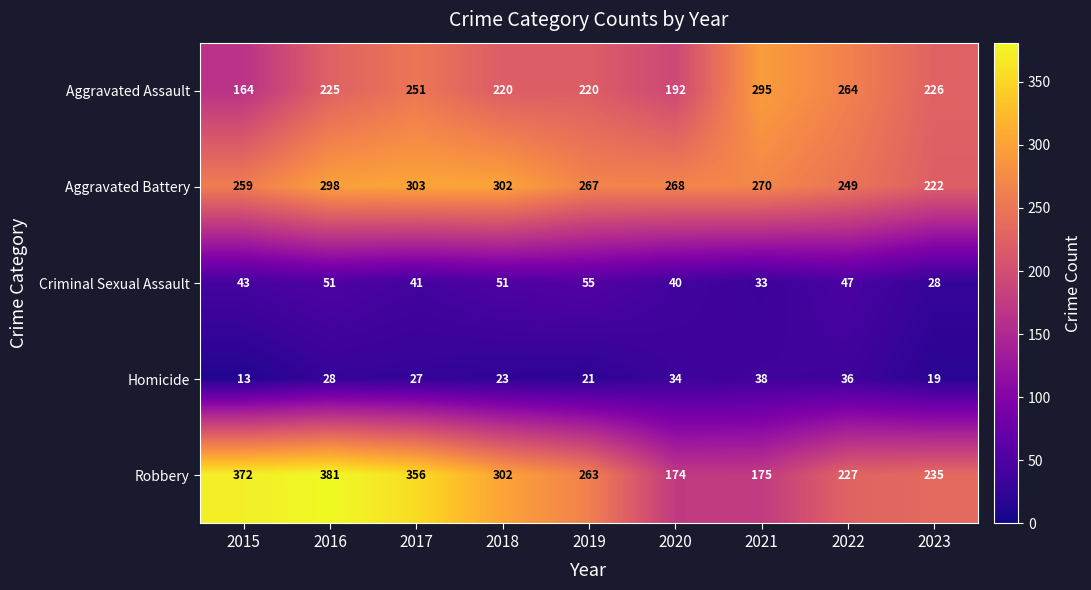

What is the spread (max minus min) of values at 2022?

228